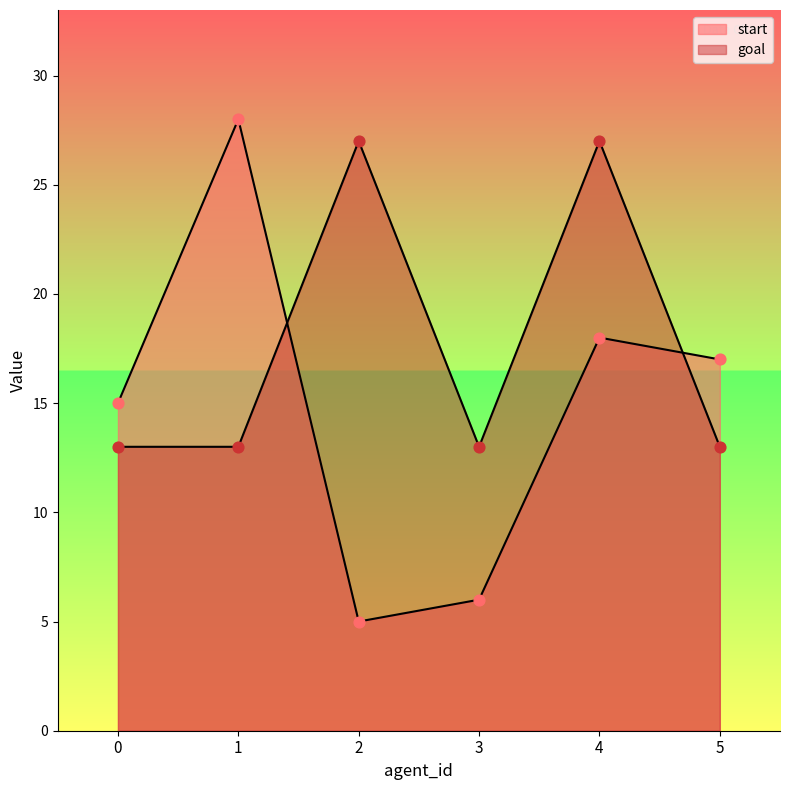

Which series contains the highest Y value?

start